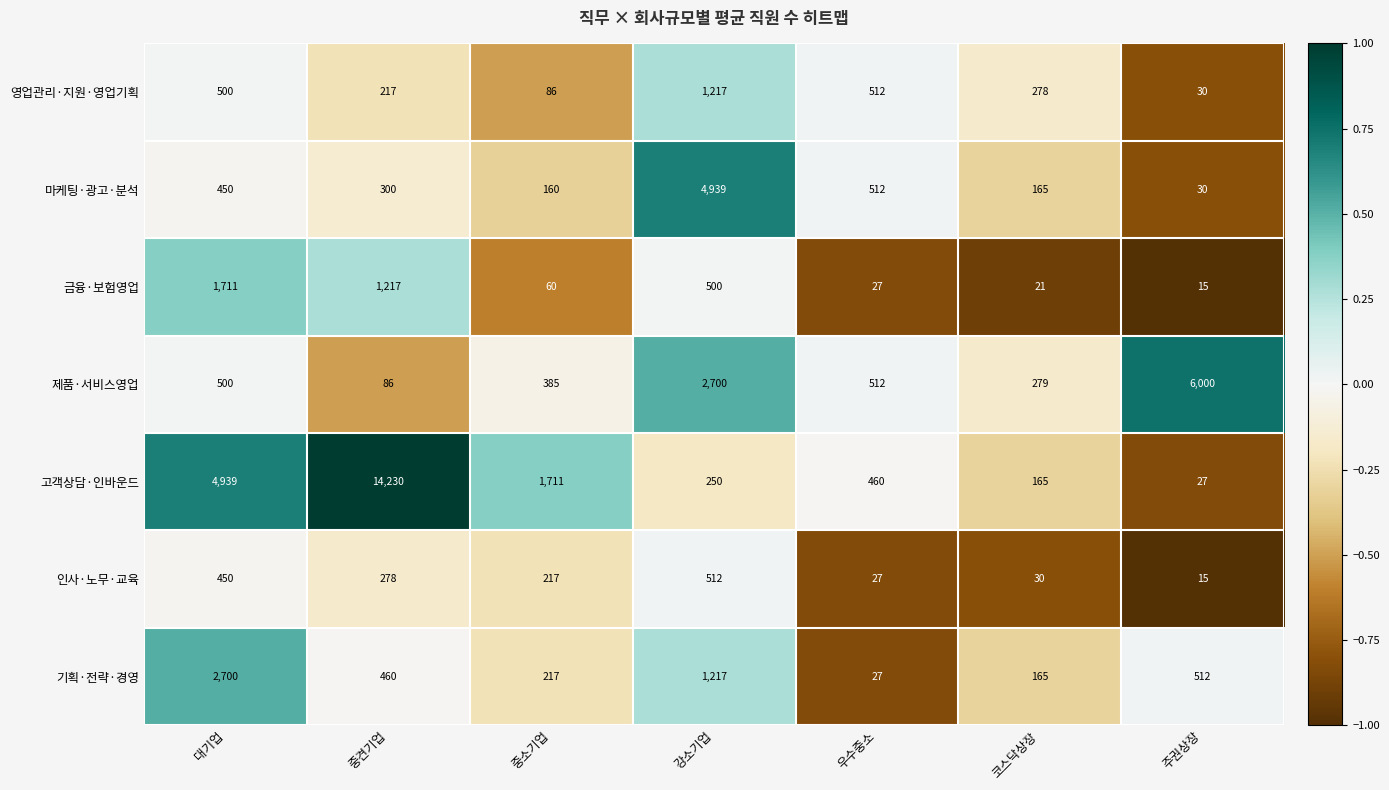

At which label does 마케팅·광고·분석 reach its minimum?

주권상장